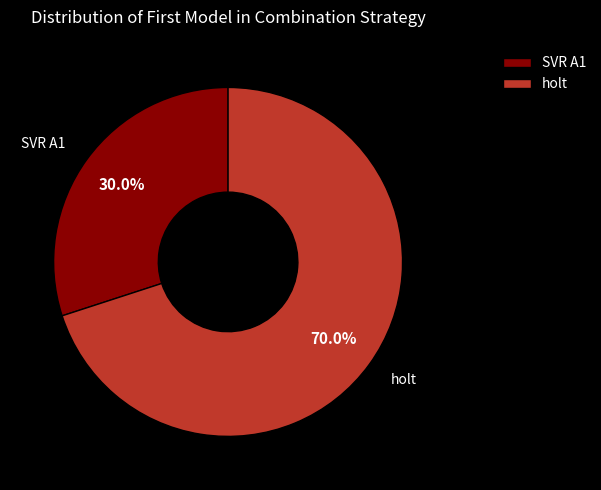

To the nearest percent, what percentage of the pie is holt?

70%